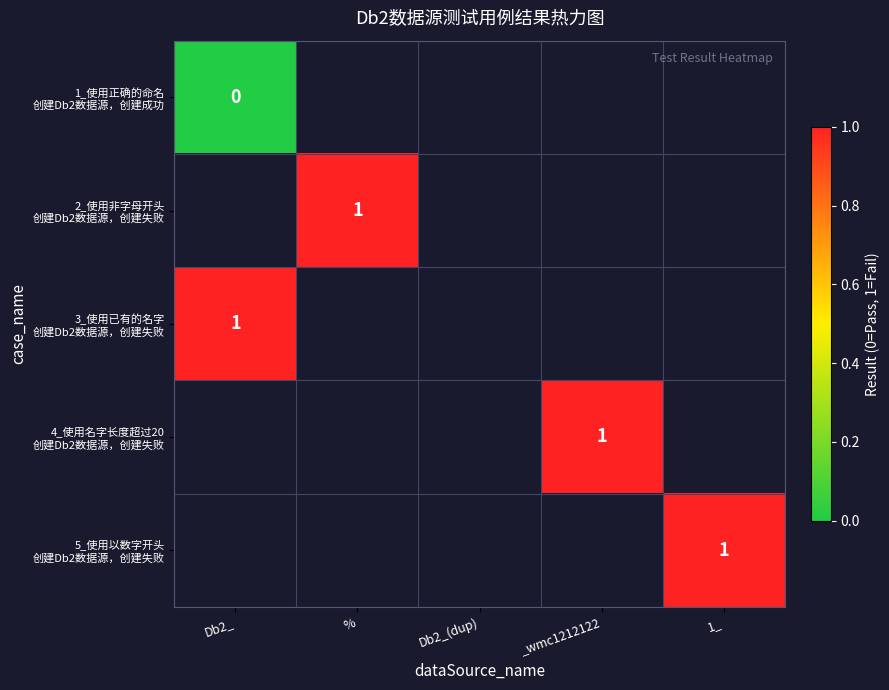

Which label corresponds to the smallest value in the chart?

Db2_